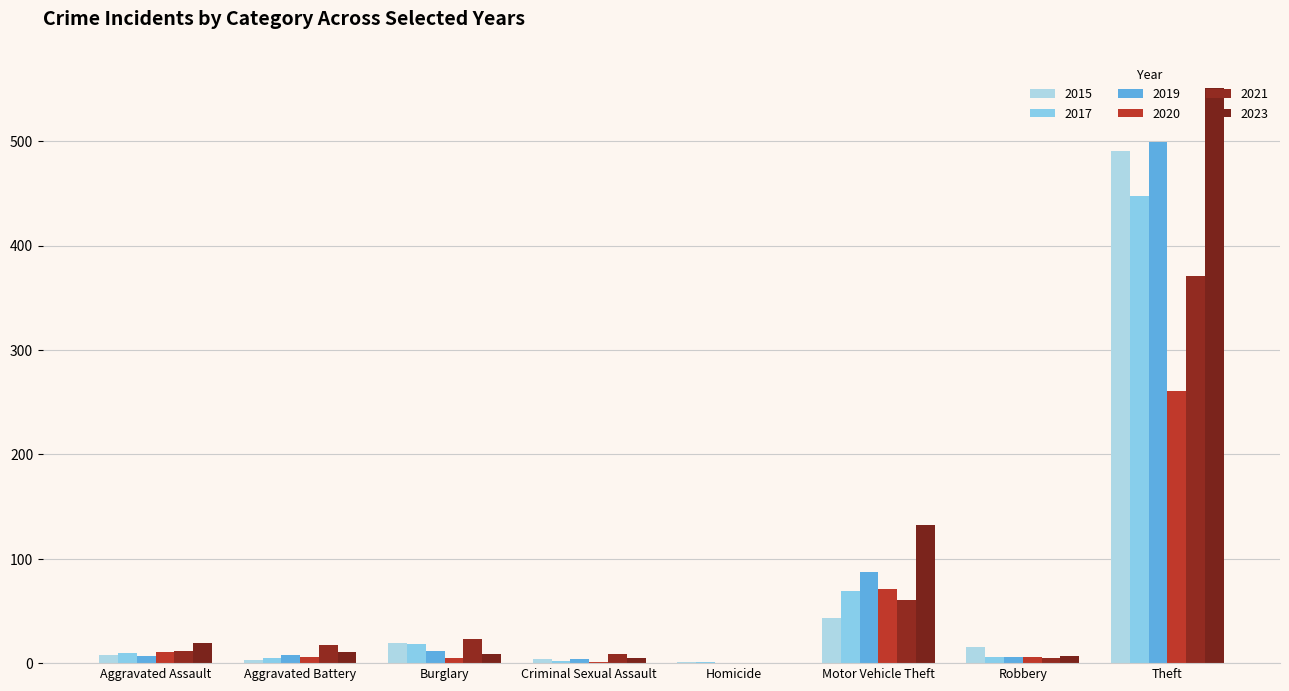

What is the label of the 7th bar from the right?

Aggravated Battery